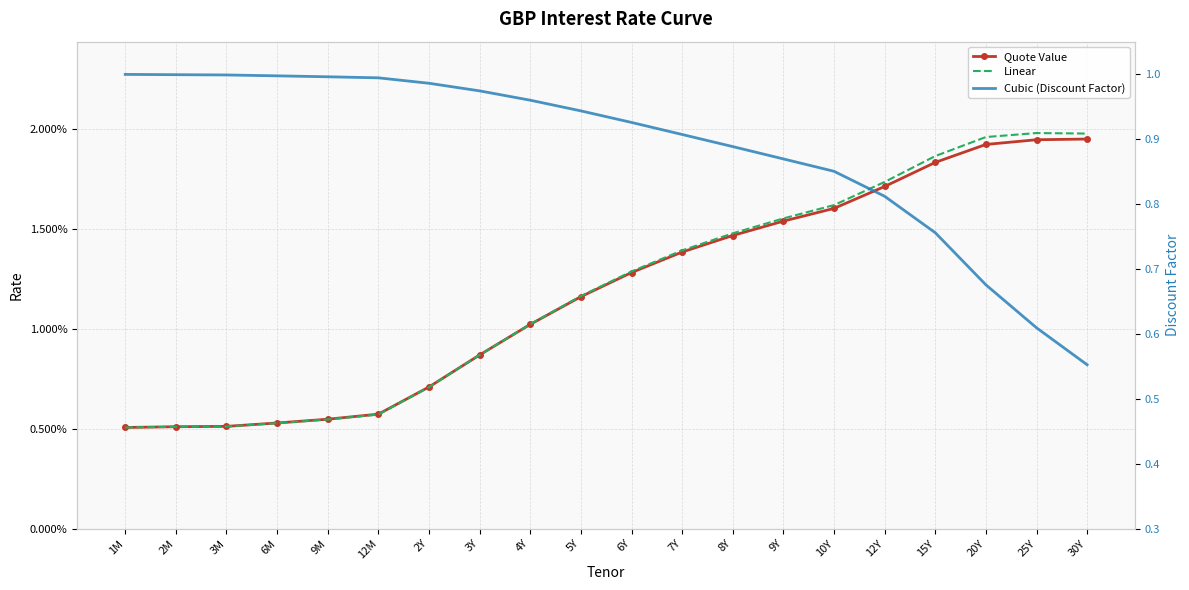

At which label does Cubic (Discount Factor) reach its minimum?

30Y